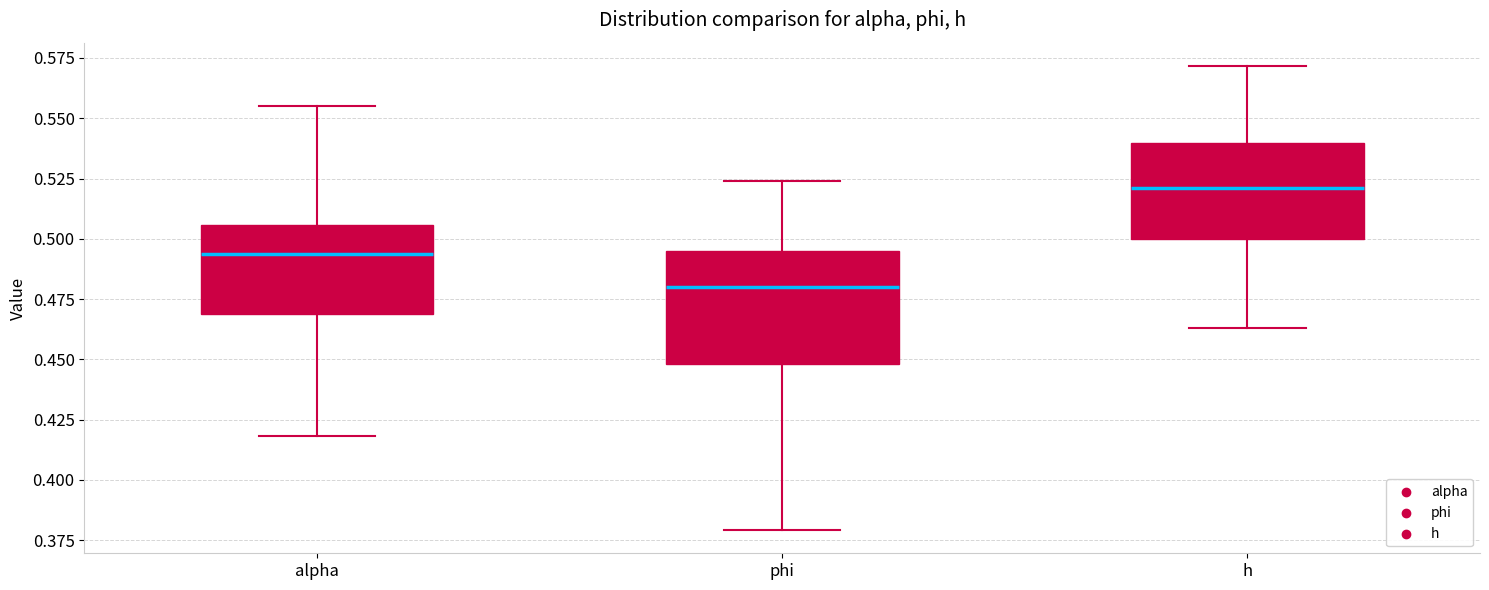

Reading left to right, transcribe this box plot: for each box, give where its median line is, the range the box spans, and where its two whiskers end, as read against the y-axis. The values are not printed on the chart, so give them approximately, as read against the axis.

alpha: median 0.495, box 0.470 to 0.505, whiskers 0.420 to 0.555
phi: median 0.480, box 0.450 to 0.495, whiskers 0.380 to 0.525
h: median 0.520, box 0.500 to 0.540, whiskers 0.465 to 0.570